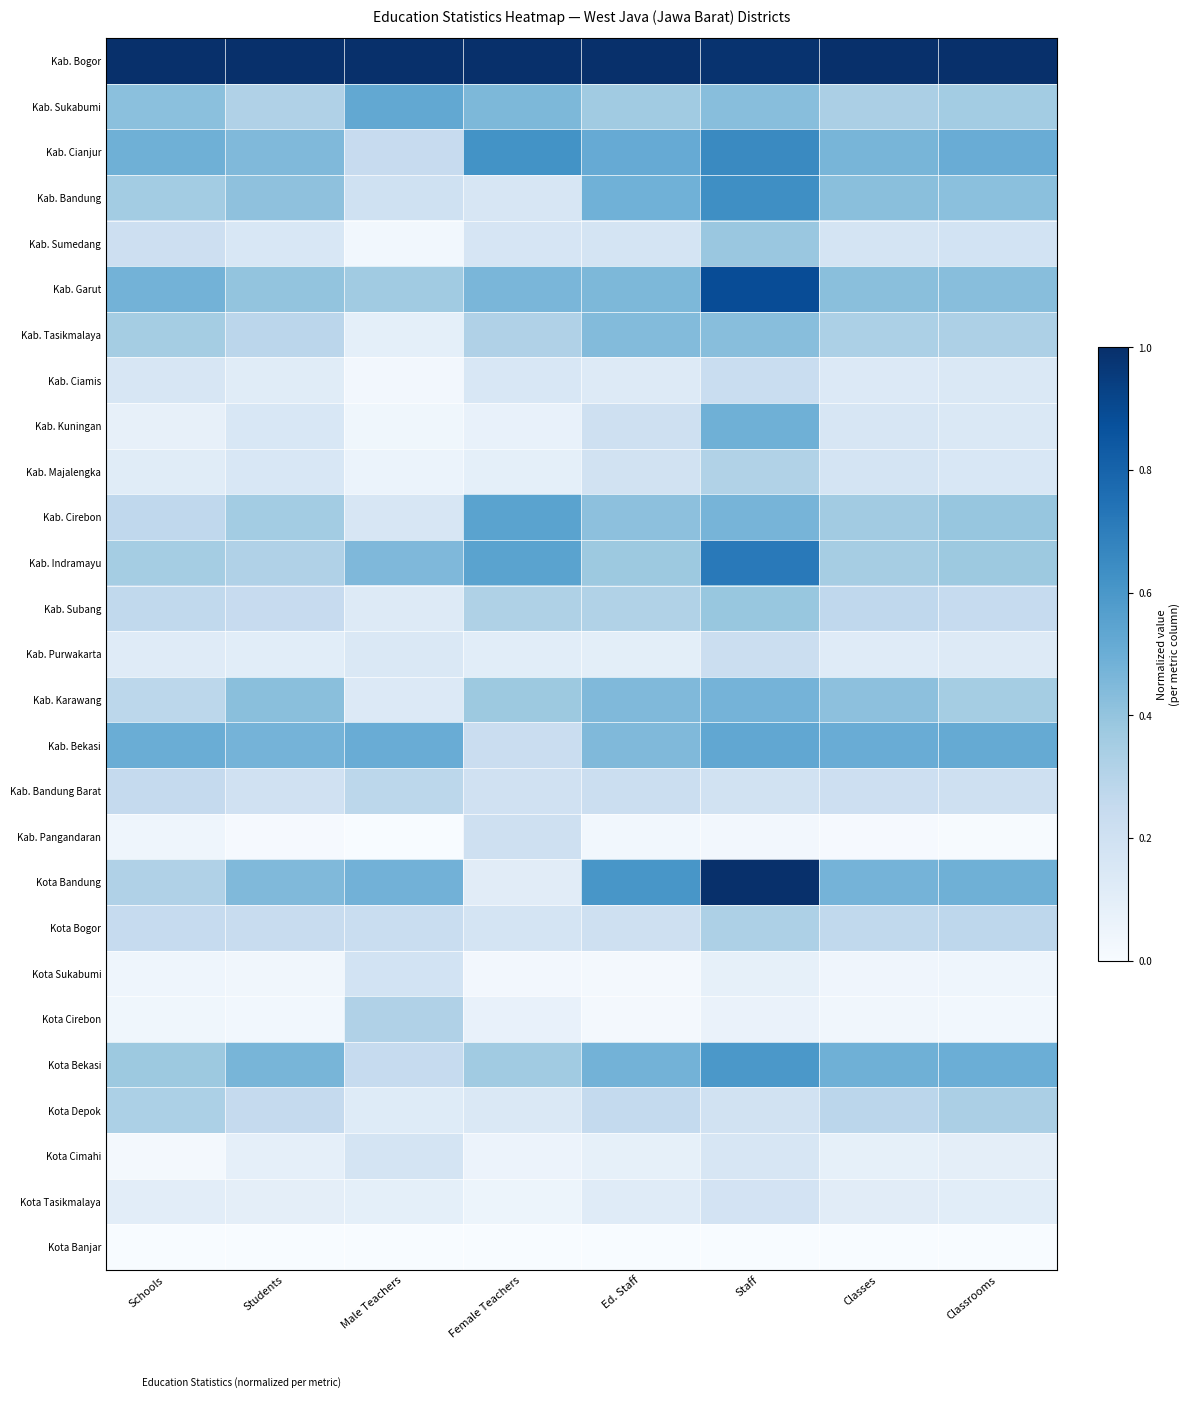

Which label corresponds to the largest value in the chart?

Schools